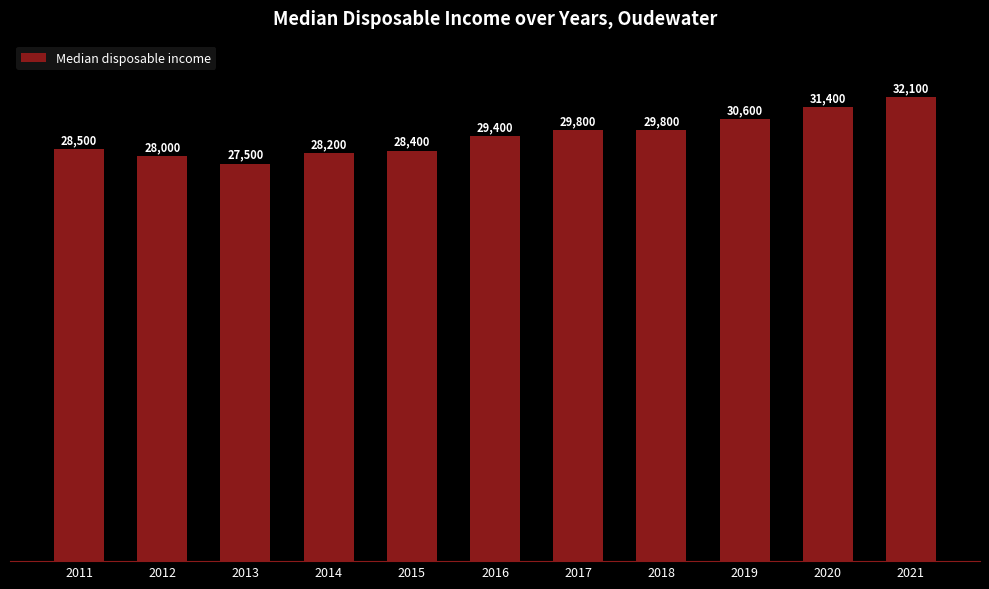

The chart shows a value of 29800 at 2018. True or false?

True